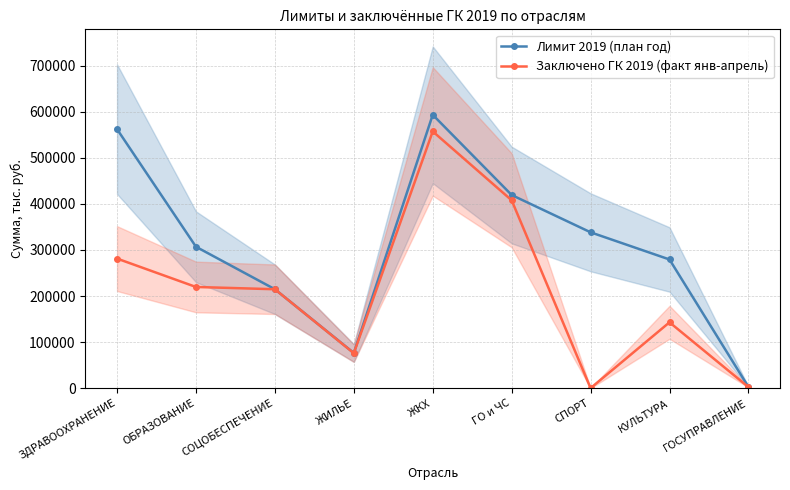

True or false: Лимит 2019 (план год) and Заключено ГК 2019 (факт янв-апрель) intersect in this chart.

False